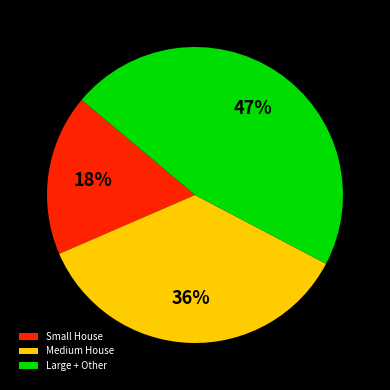

To the nearest percent, what is the average slice percentage?

33%